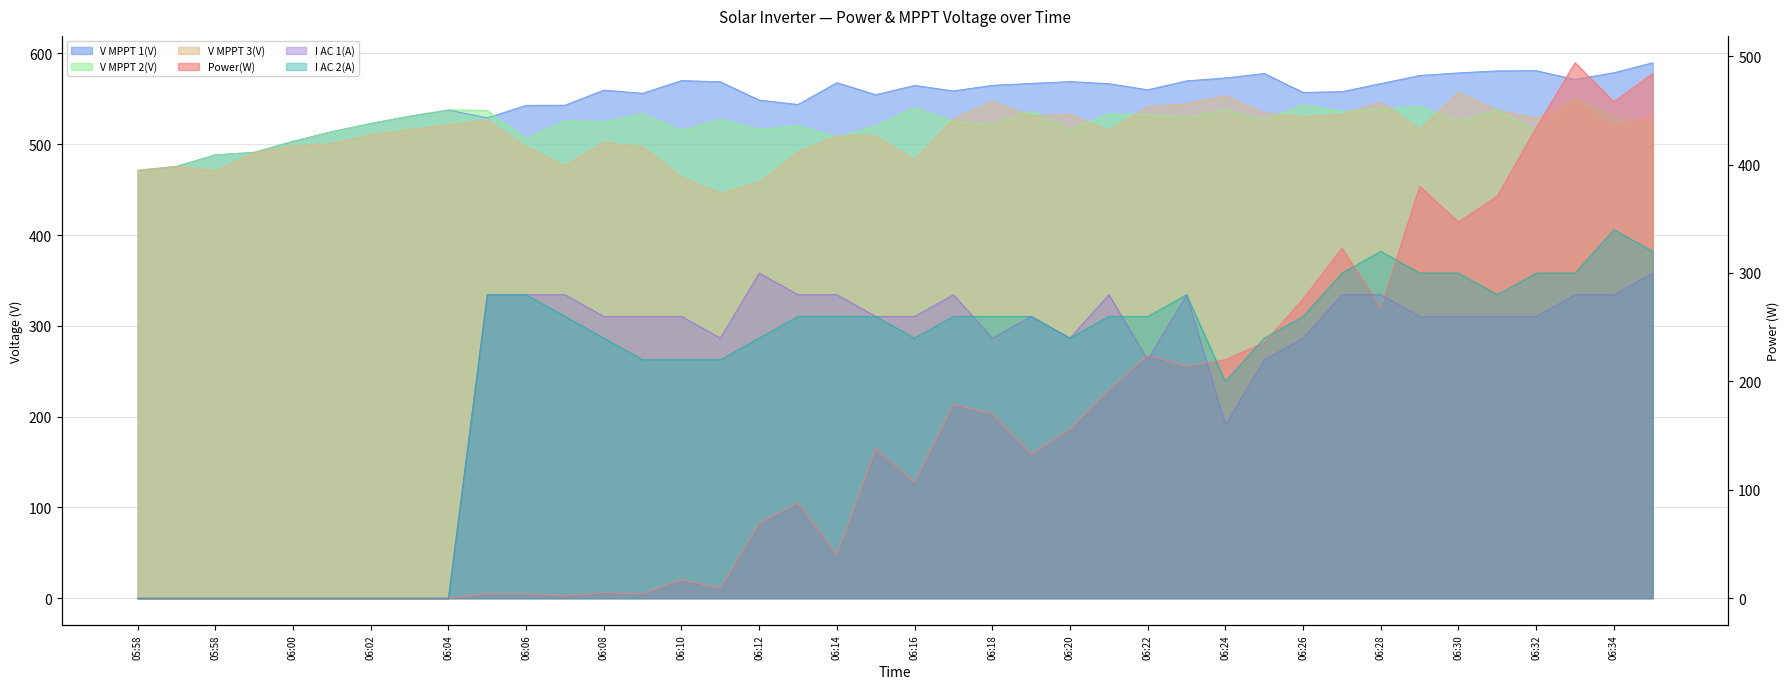

Which series has the largest range (max minus min)?

Power(W)